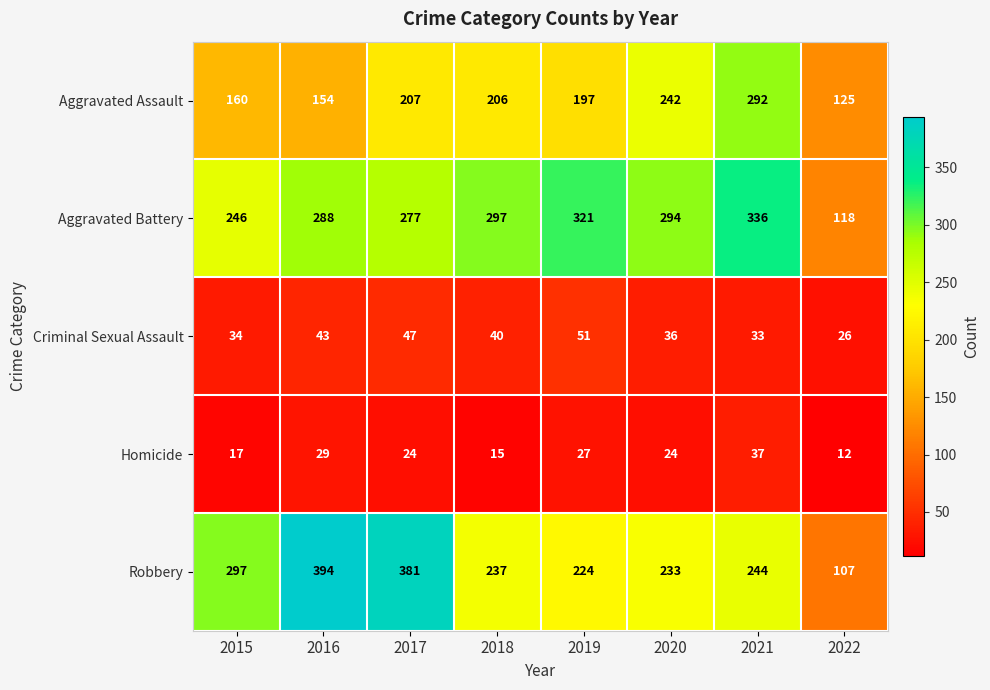

Which category has the lowest value across all series?

2022